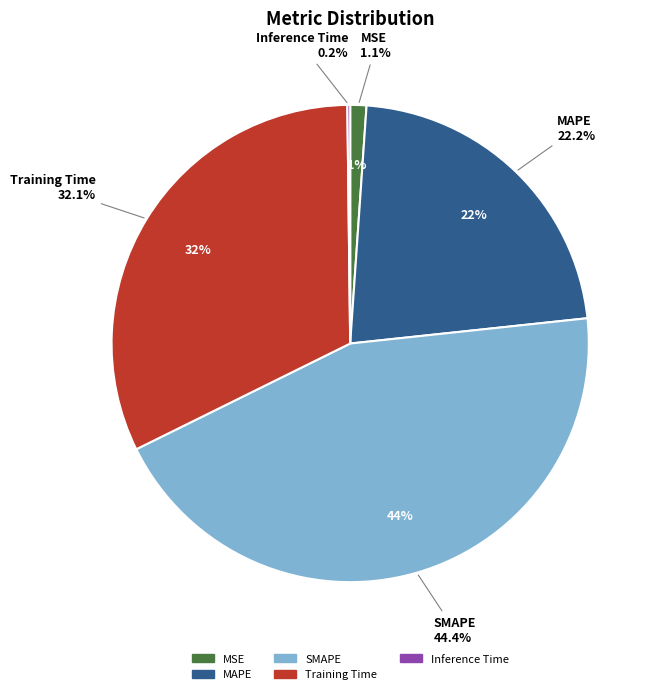

To the nearest percent, what is the average slice percentage?

20%